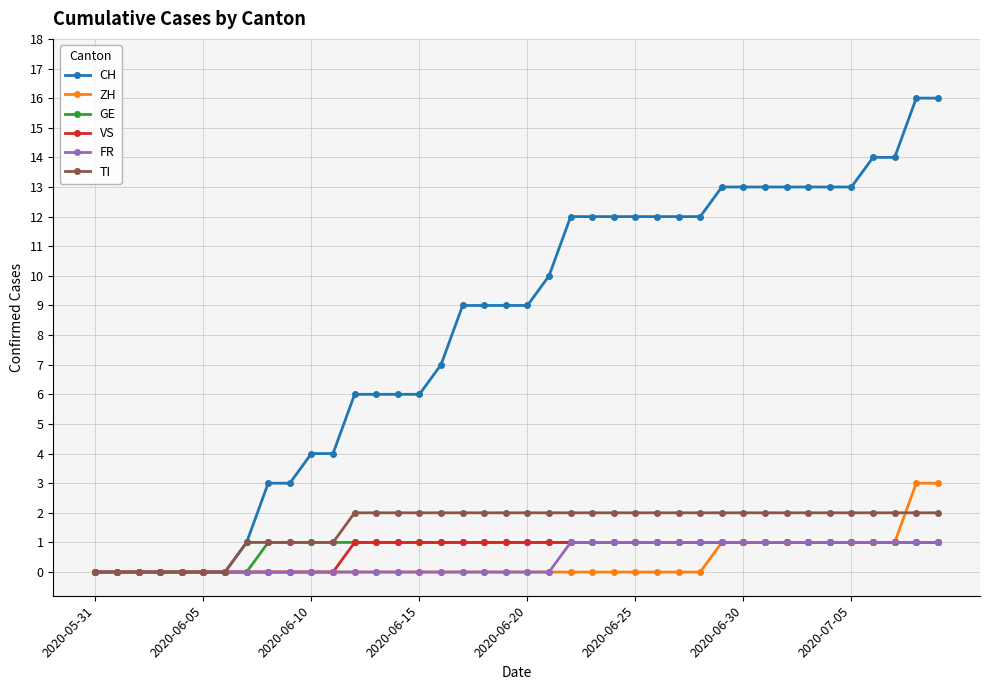

What is the value of the FR point at the 35th from the left?

1